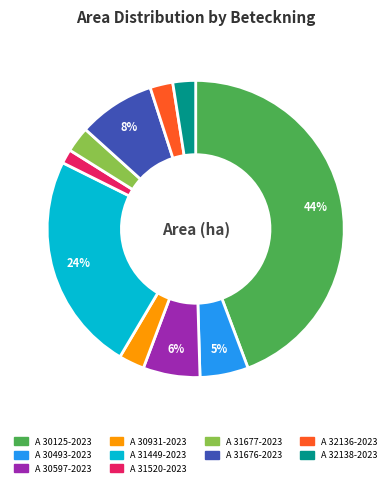

Is the sum of A 30931-2023 and A 32136-2023 greater than half?

No